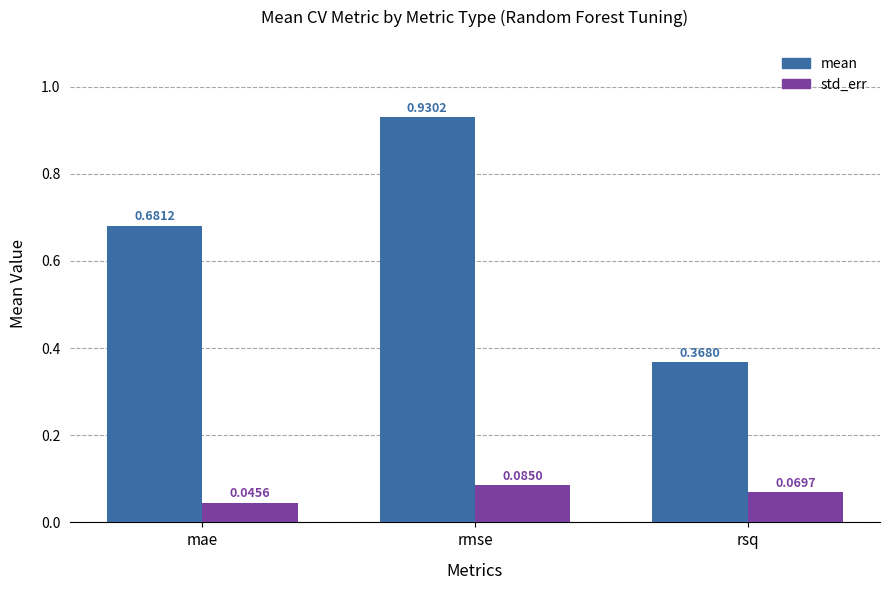

Which category has the highest value in the mean series?

rmse